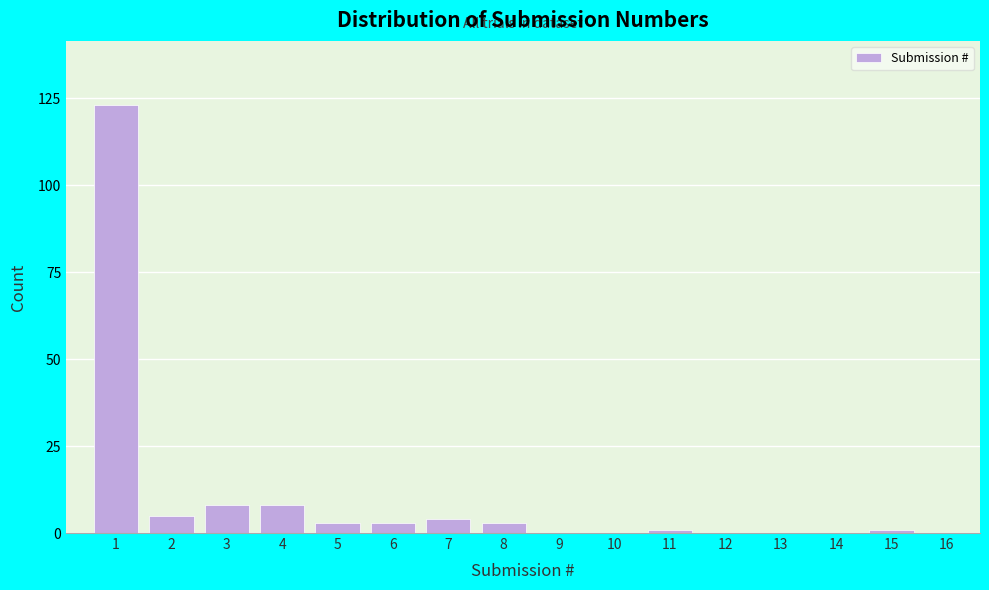

Reading left to right, extract all data points from this chart.

1=123	2=5	3=8	4=8	5=3	6=3	7=4	8=3	9=0	10=0	11=1	12=0	13=0	14=0	15=1	16=0